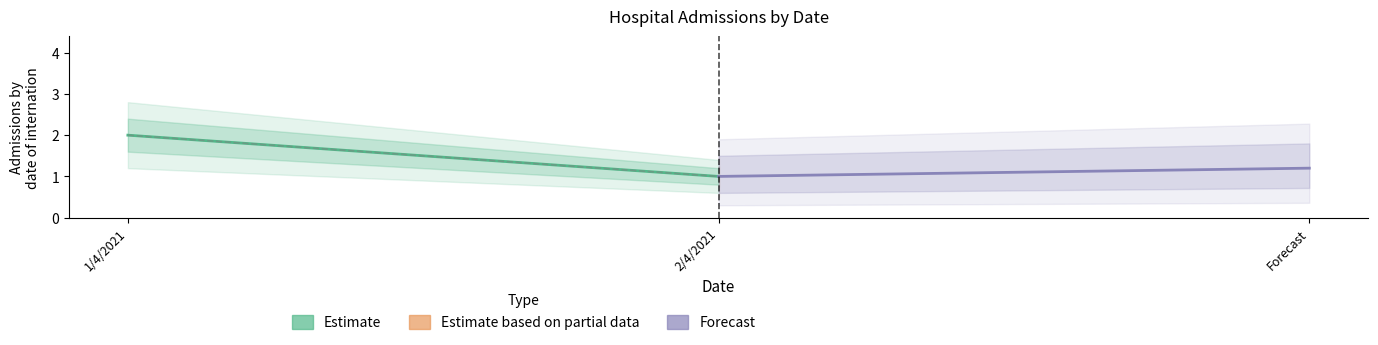

At which category is the sum across all series the highest?

1/4/2021